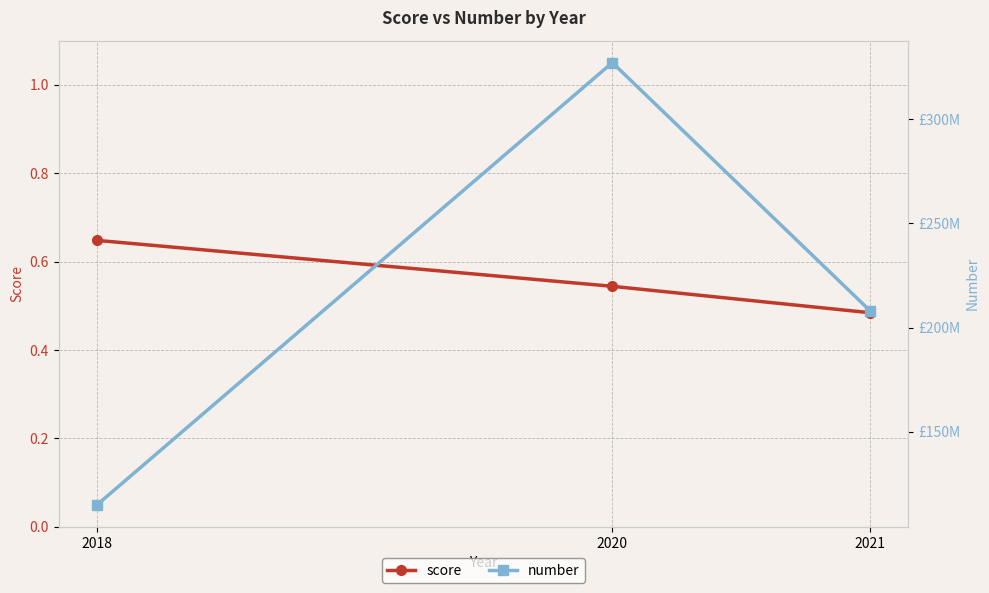

How many values in the number series are below 208158202?

1